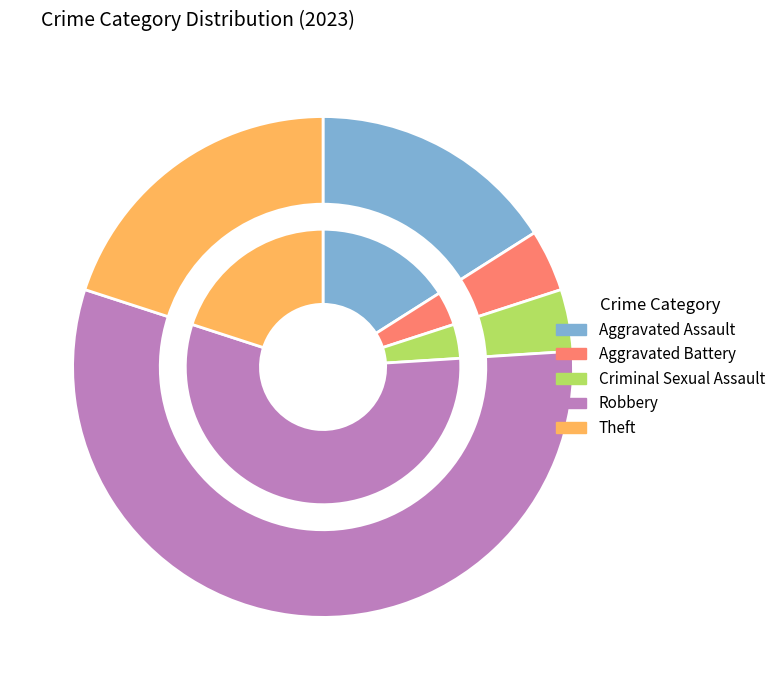

Count the number of slices in the pie.

5